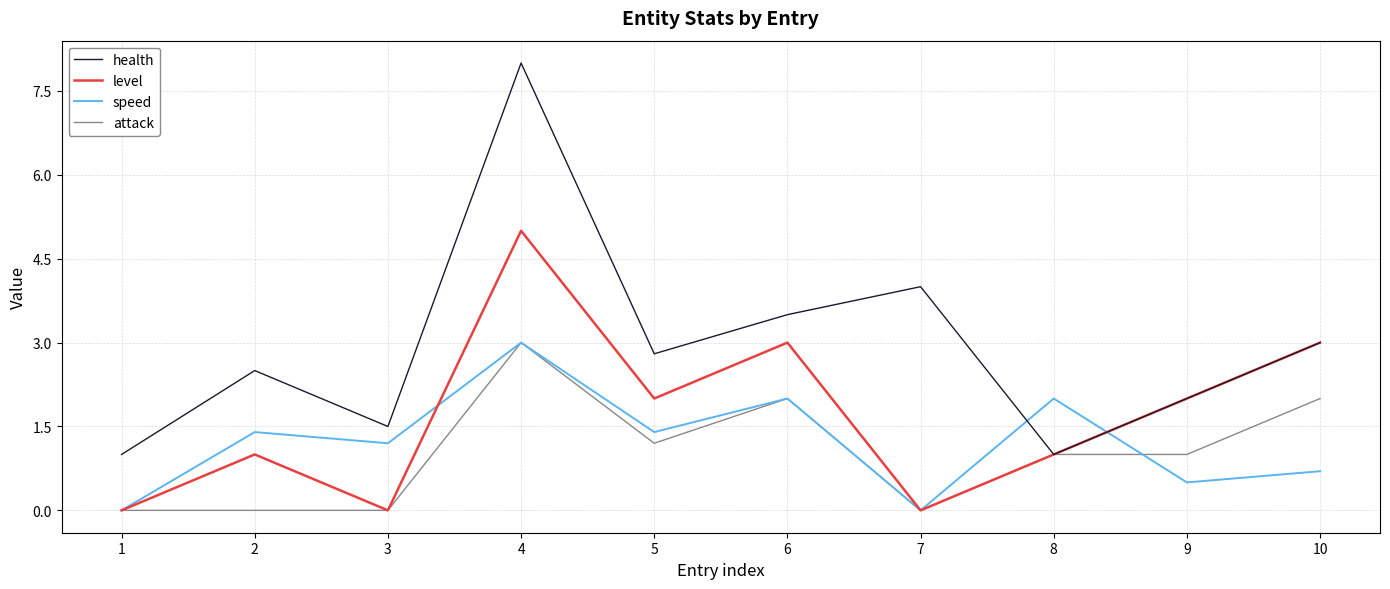

Between which two adjacent categories do speed and health first intersect?

7 and 8